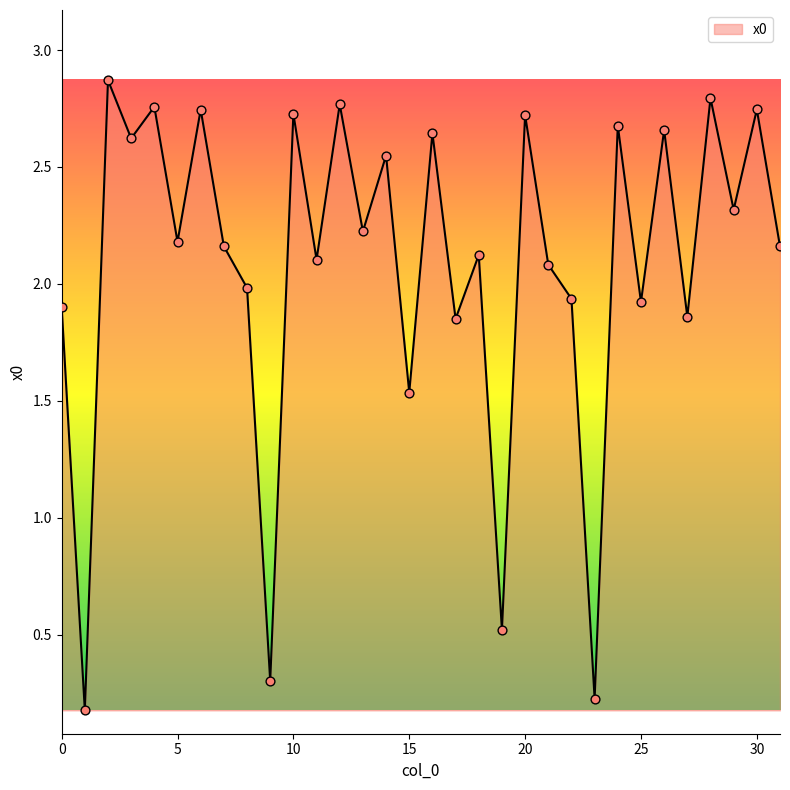

What is the maximum value shown in the chart?

2.9